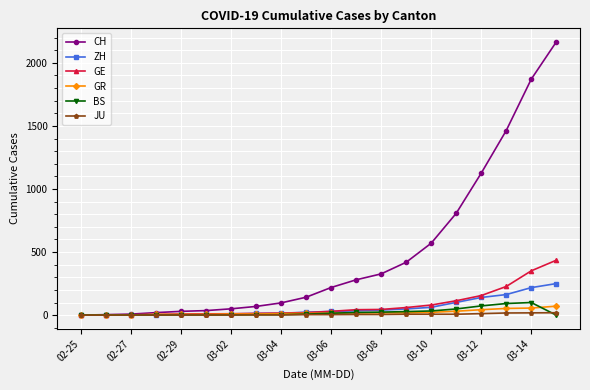

Which series has the widest spread of values?

CH